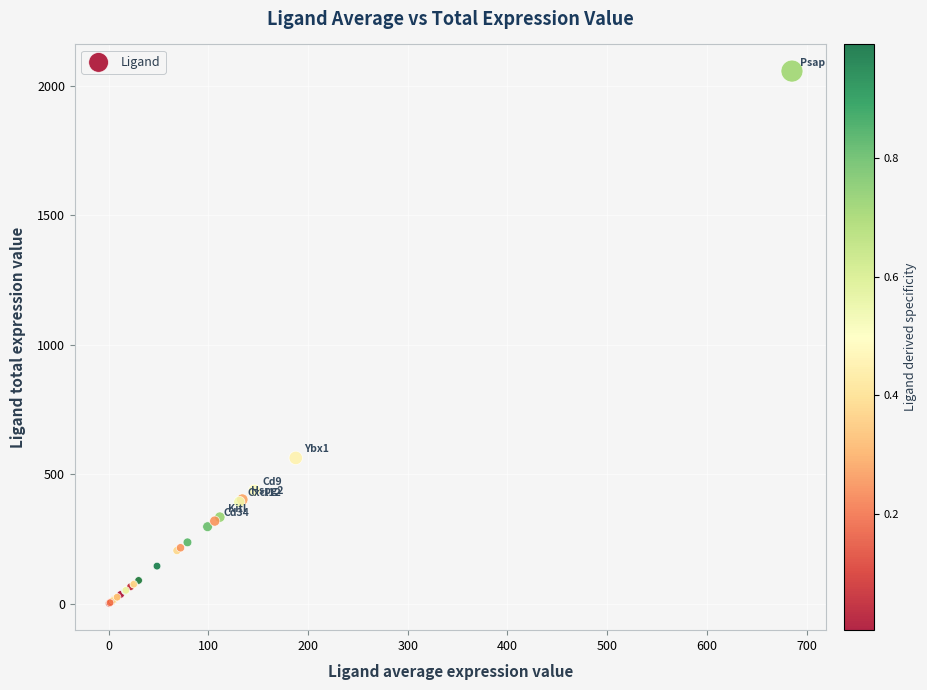

What Y value in the scatter plot is closest to 1028?

562.8